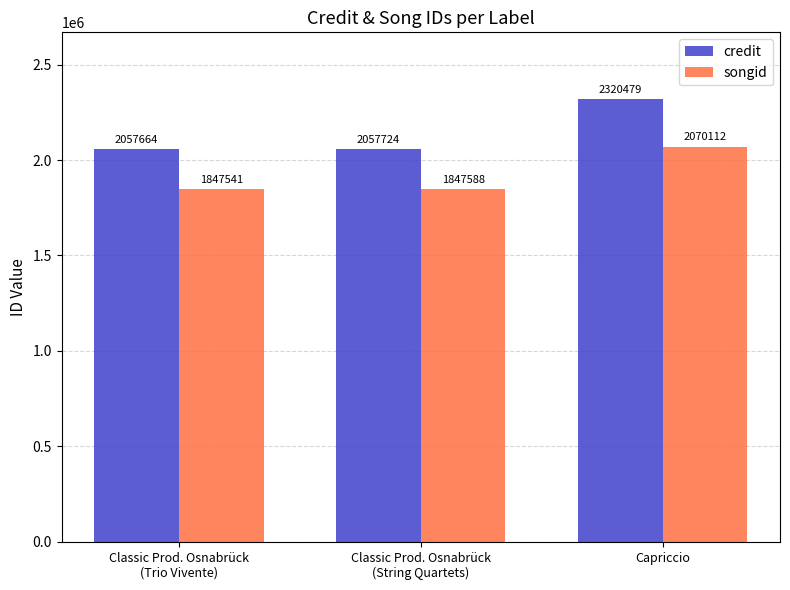

Reading right to left, what are all the values shown in this chart?

credit: 2320479	2057724	2057664
songid: 2070112	1847588	1847541